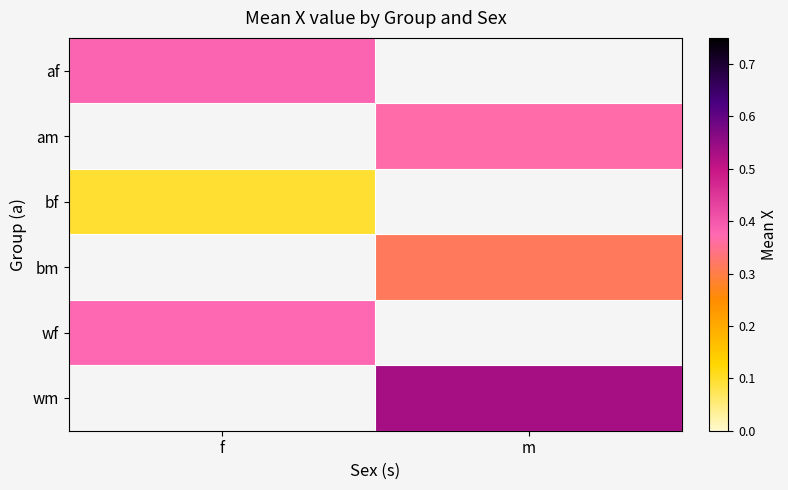

Count the number of categories in the chart.

2